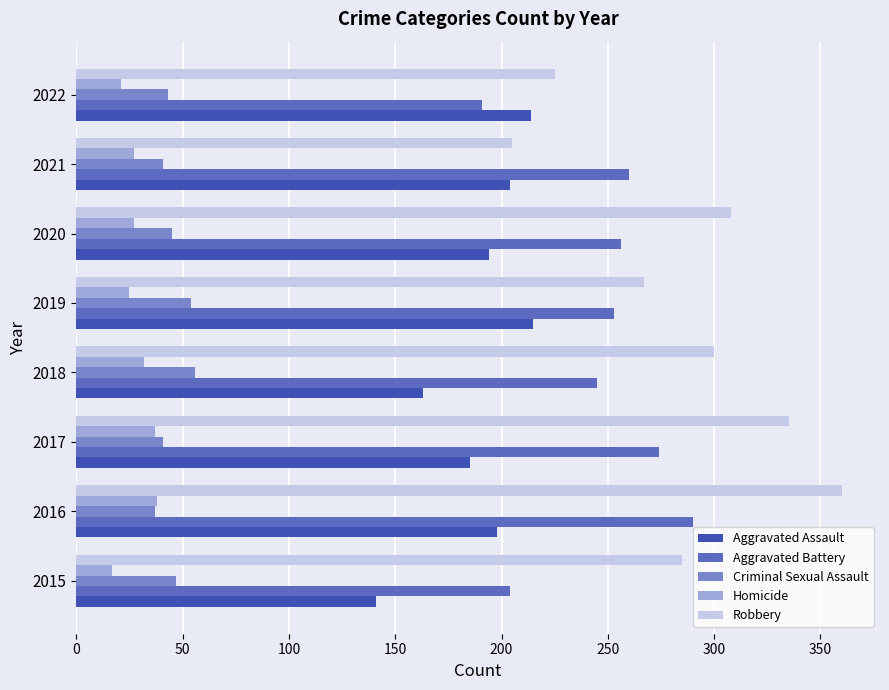

Is the value of Homicide at 2017 greater than the value of Robbery at 2021?

No